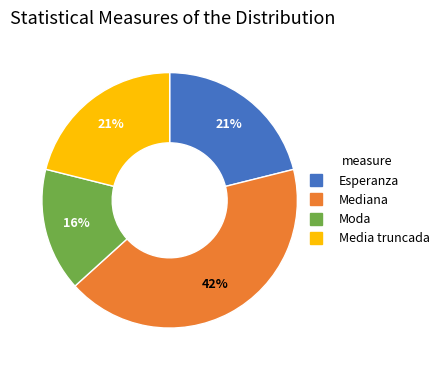

To the nearest percent, what is the difference between the Media truncada and Mediana slice percentages?

21%